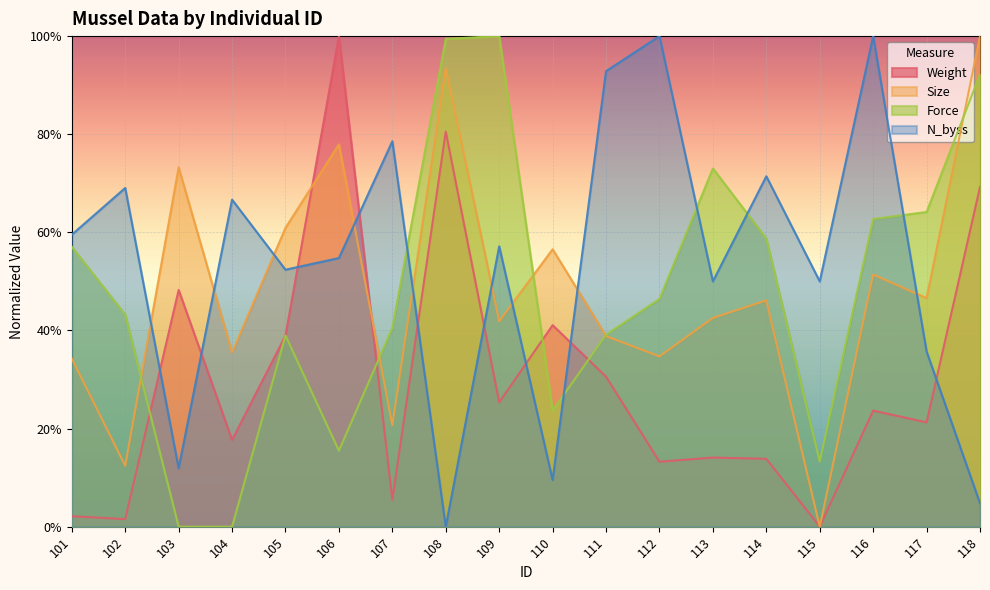

True or false: Force and Size intersect in this chart.

True